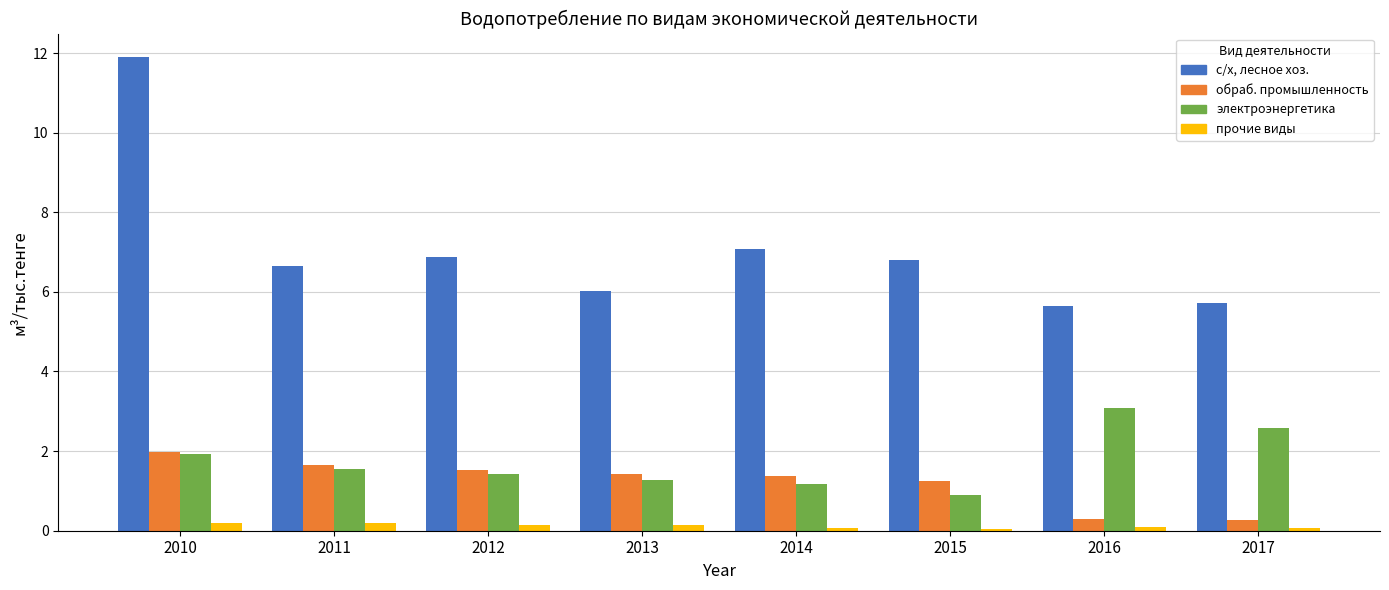

What is the spread (max minus min) of values at 2013?

5.9